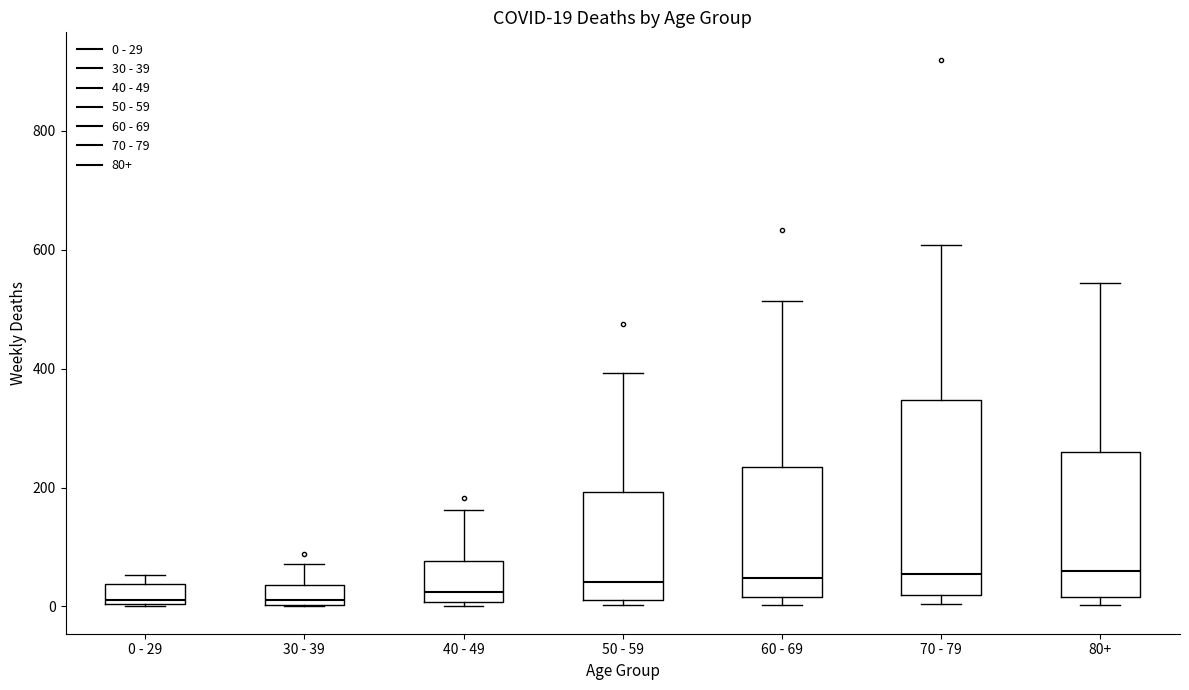

Which box is the tallest, from its lower edge to its upper edge?

70 - 79